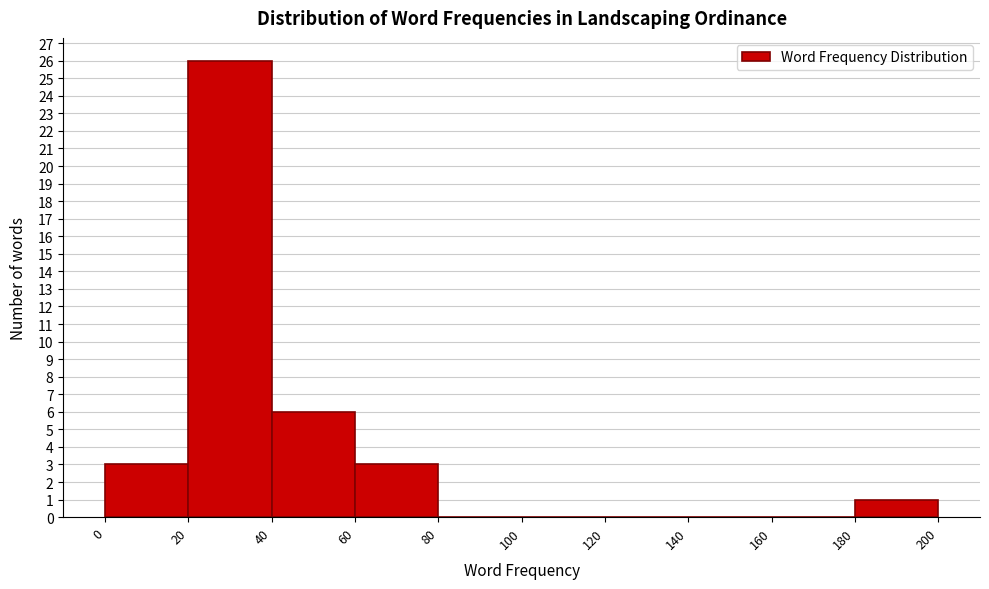

Reading left to right, list every bar in this chart as the range it spans on the x-axis followed by its height. The values are not printed on the chart, so give them approximately, as read against the axis.

0 to 20: 3
20 to 40: 26
40 to 60: 6
60 to 80: 3
80 to 100: 0
100 to 120: 0
120 to 140: 0
140 to 160: 0
160 to 180: 0
180 to 200: 1